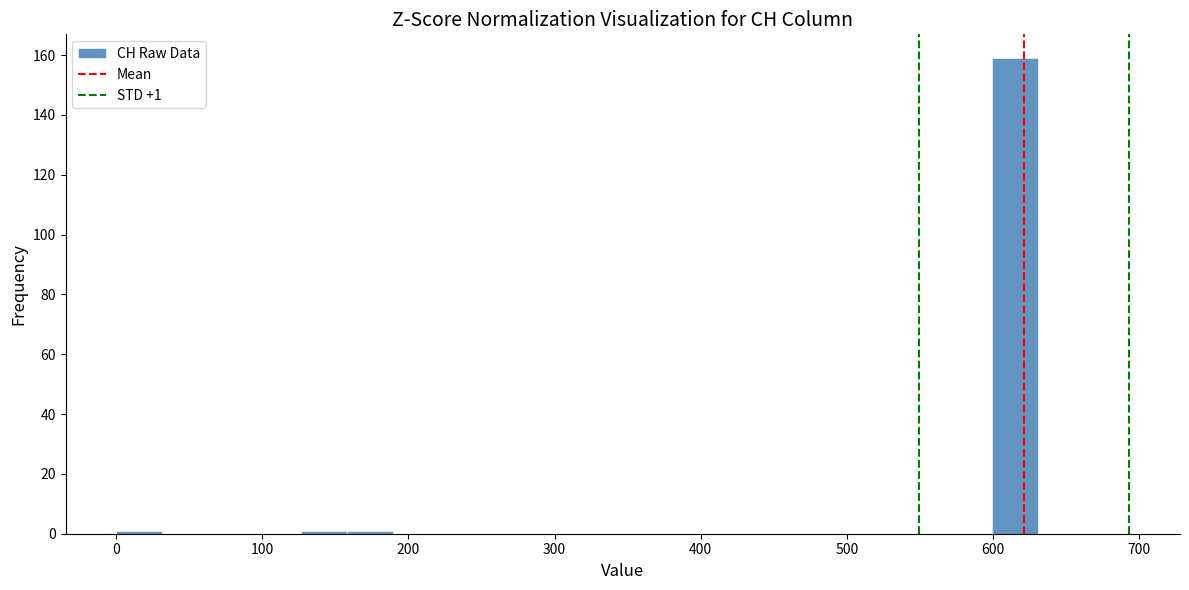

Around what value on the x-axis is the tallest bar? Give the approximate position of its centre, as read against the axis.

620